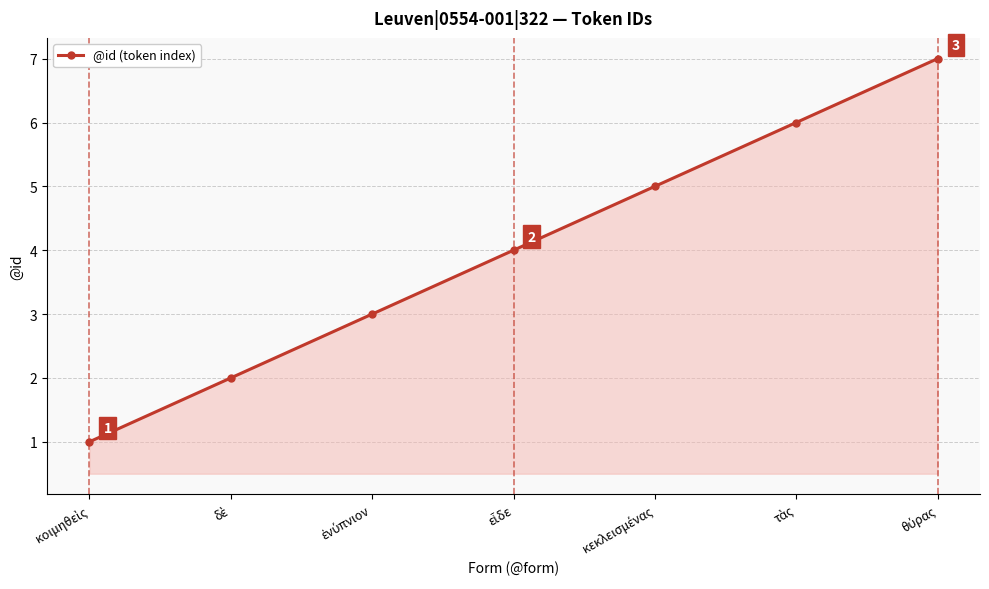

What is the value of the 4th point from the left?

4